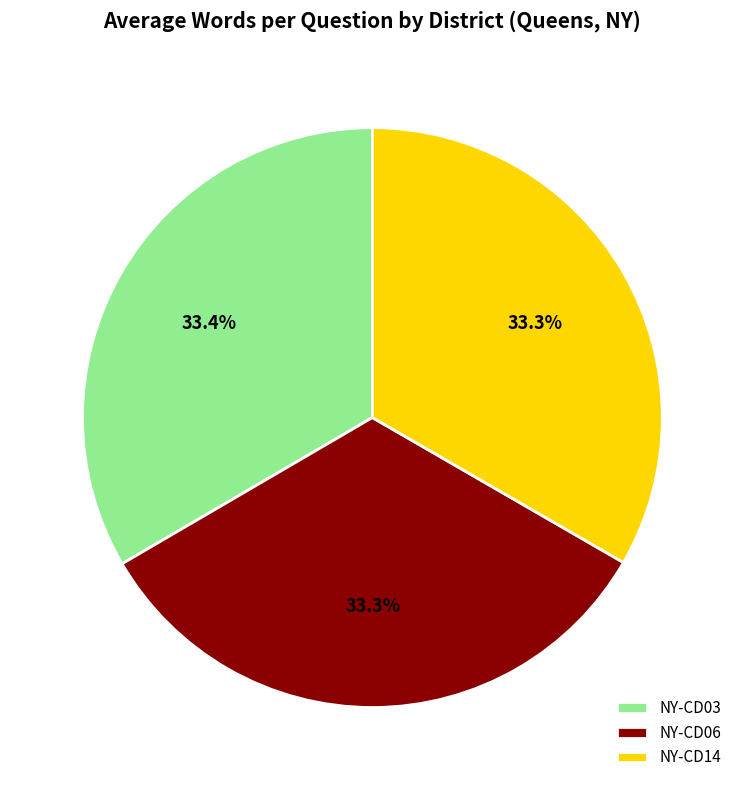

To the nearest percent, what is the average slice percentage?

33%